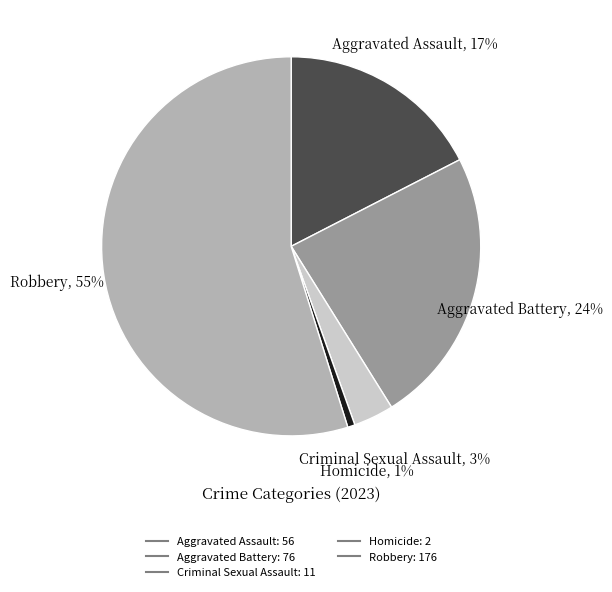

Is the sum of Criminal Sexual Assault and Homicide greater than half?

No